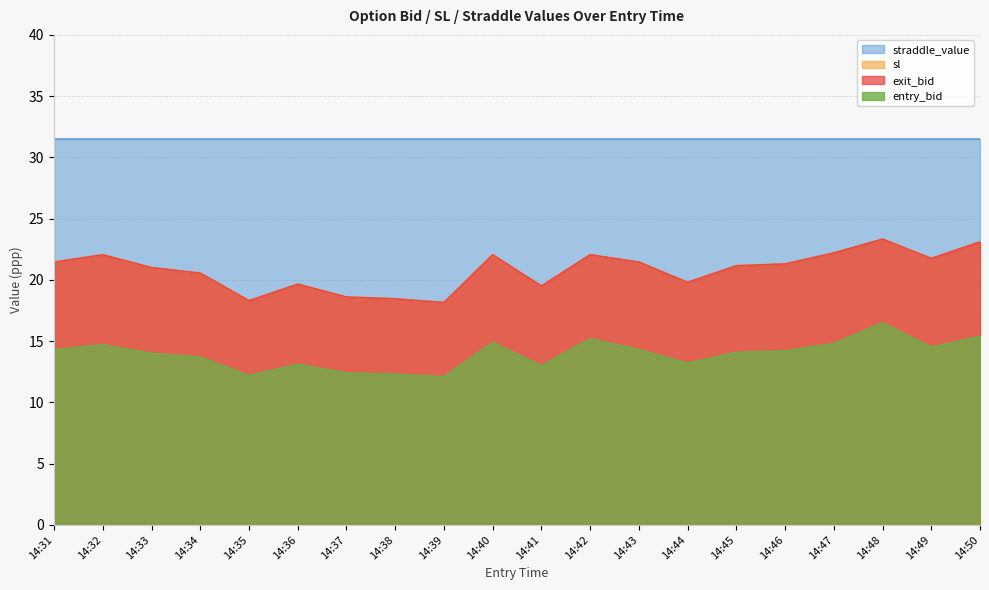

The exit_bid series shows 18.4 at 14:38. True or false?

True